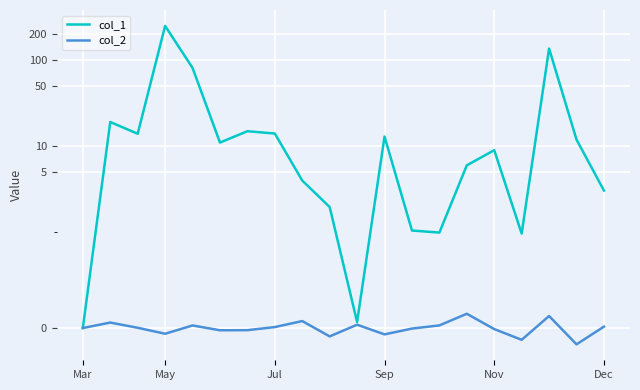

What is the difference between the maximum and second lowest values in the col_2 series?

0.3